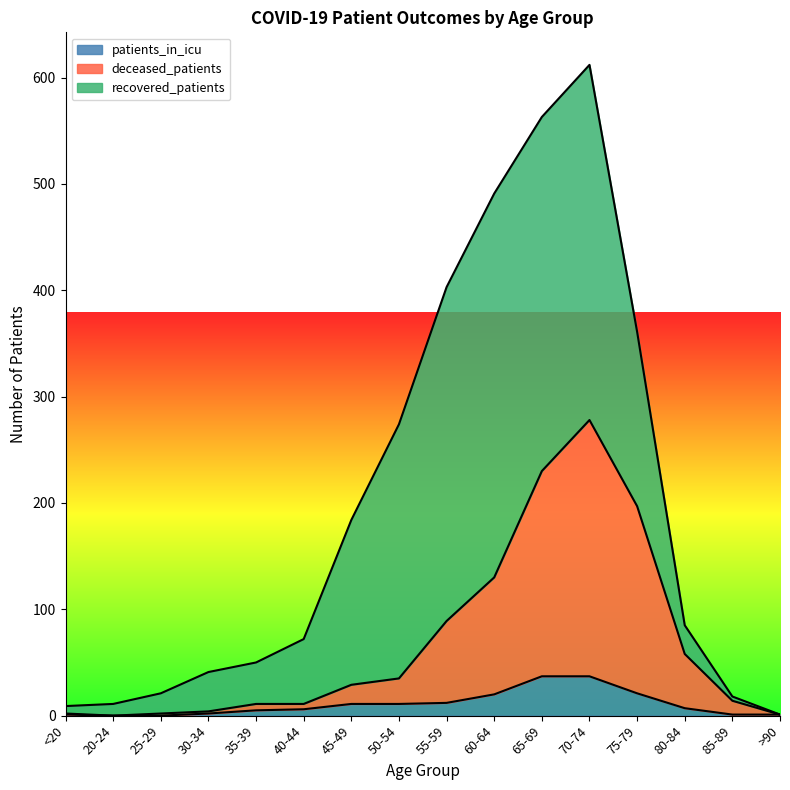

True or false: deceased_patients has a value of 58 at 80-84.

True